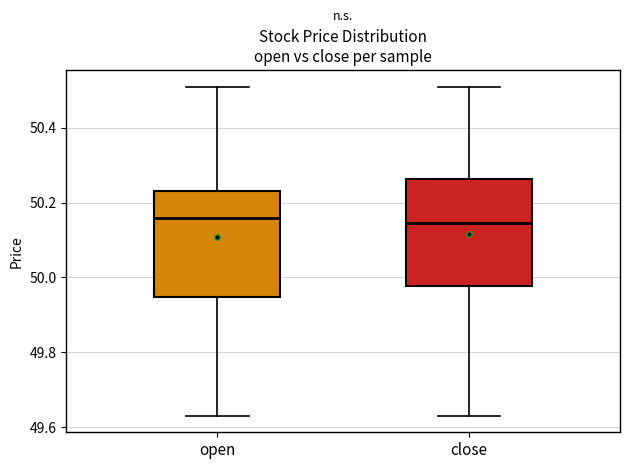

Where is the upper edge of the box for close on the y-axis? The values are not printed on the chart, so give them approximately, as read against the axis.

50.26